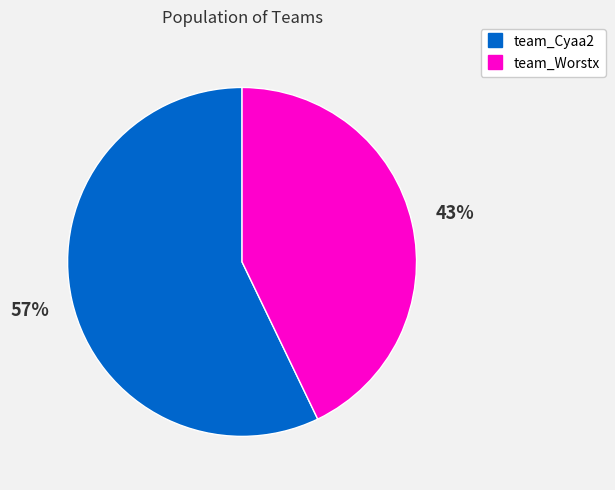

To the nearest percent, what is the combined percentage of team_Cyaa2 and team_Worstx?

100%